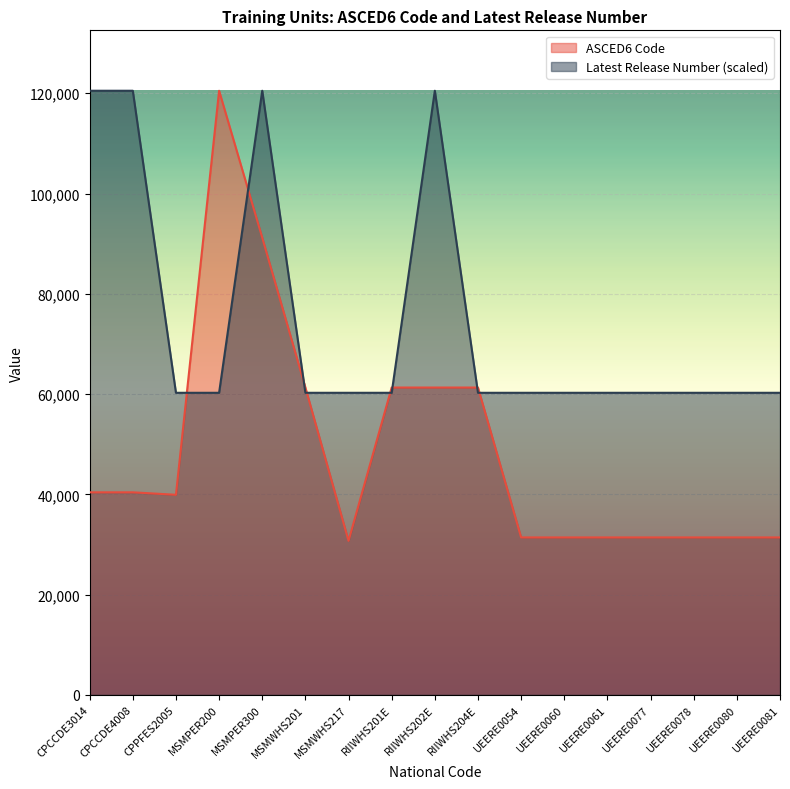

How many interior local peaks does the Latest Release Number series have?

2